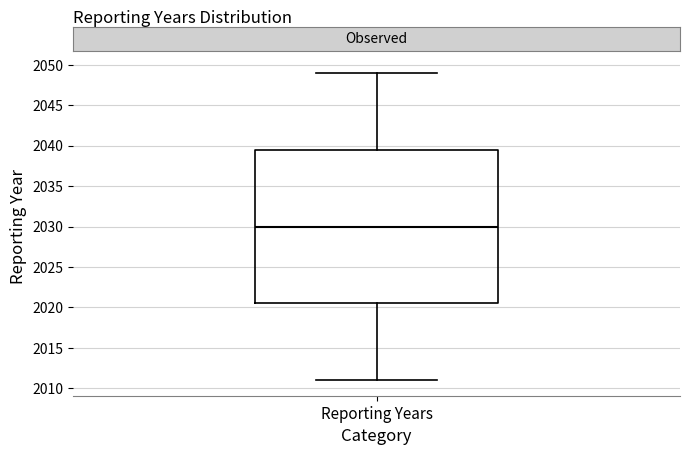

Read this box plot against the y-axis: the position of the median line, the range covered by the box, and the ends of both whiskers. The values are not printed on the chart, so give them approximately, as read against the axis.

median 2030.0, box 2020.5 to 2039.5, whiskers 2011.0 to 2049.0